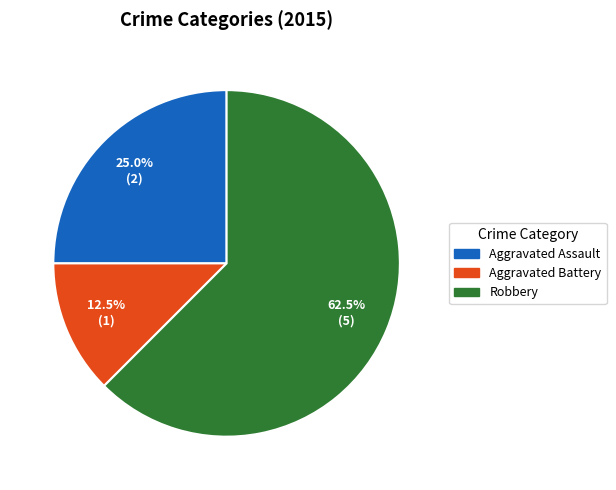

Which slice is the largest?

Robbery